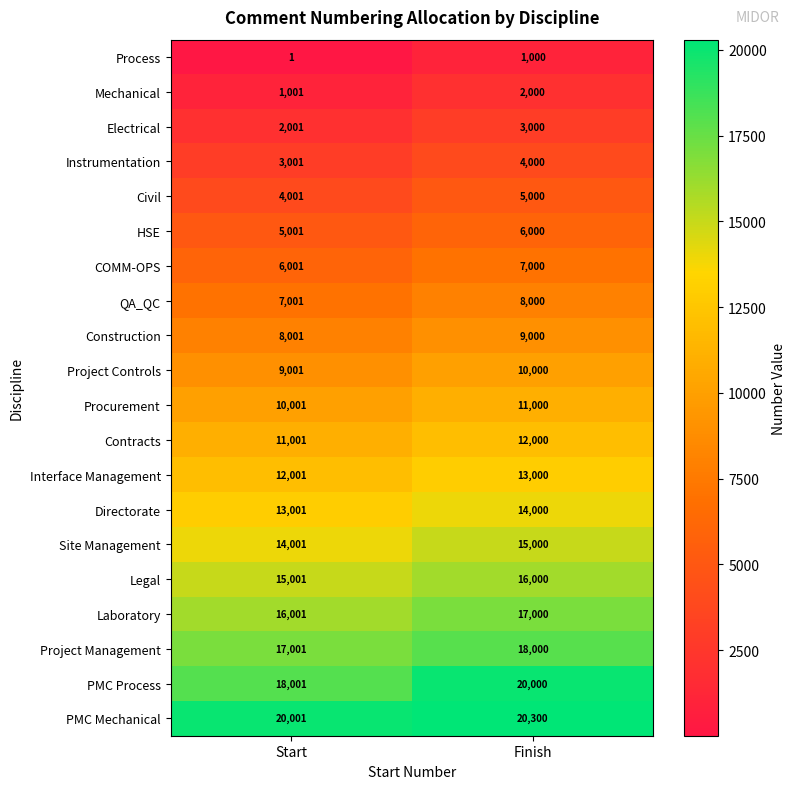

Which category has the highest value in the Electrical series?

Finish